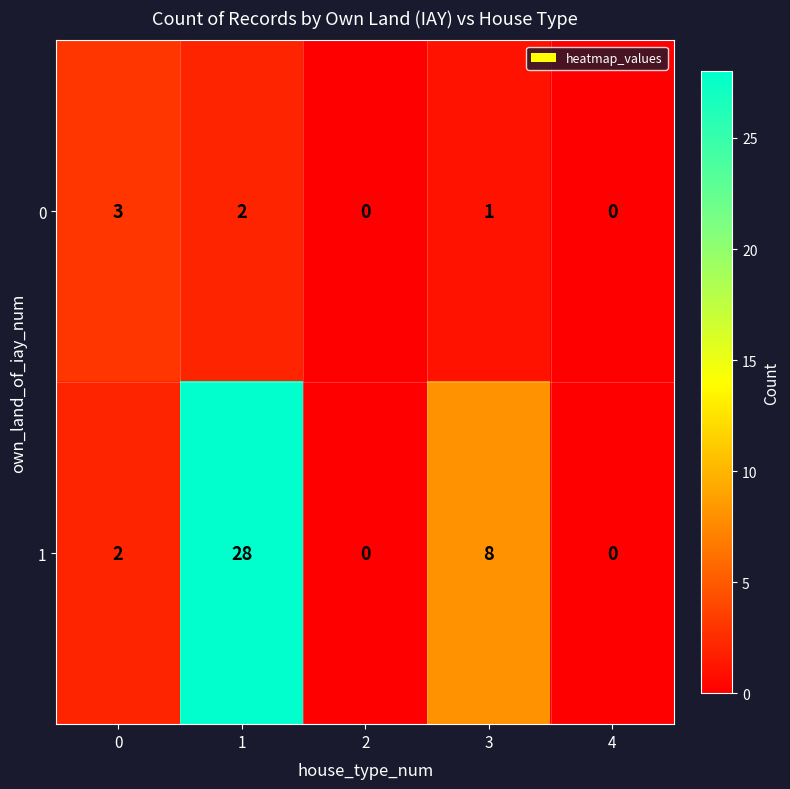

Where is 0 nearest to the value 1?

3